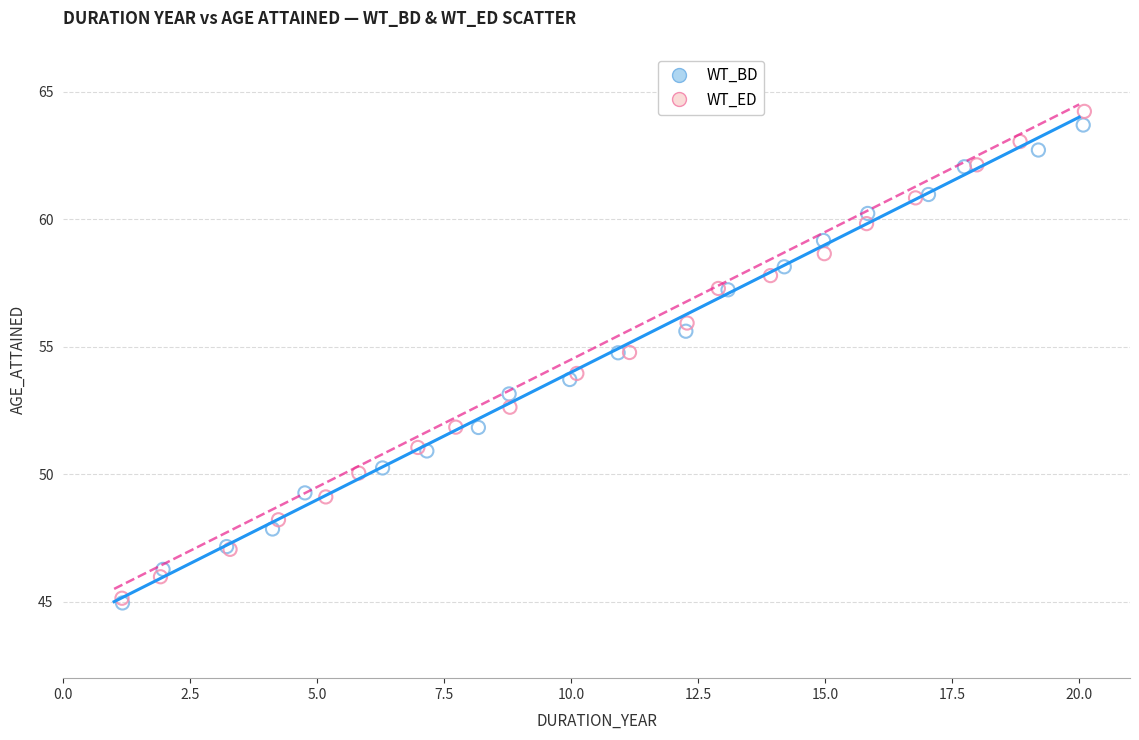

Which series has the largest Y range (max minus min)?

WT_ED